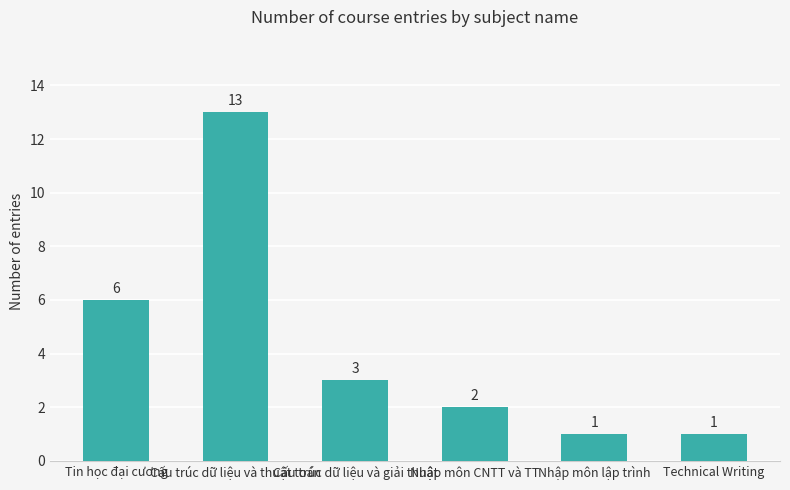

Reading left to right, what are all the values shown in this chart?

6	13	3	2	1	1